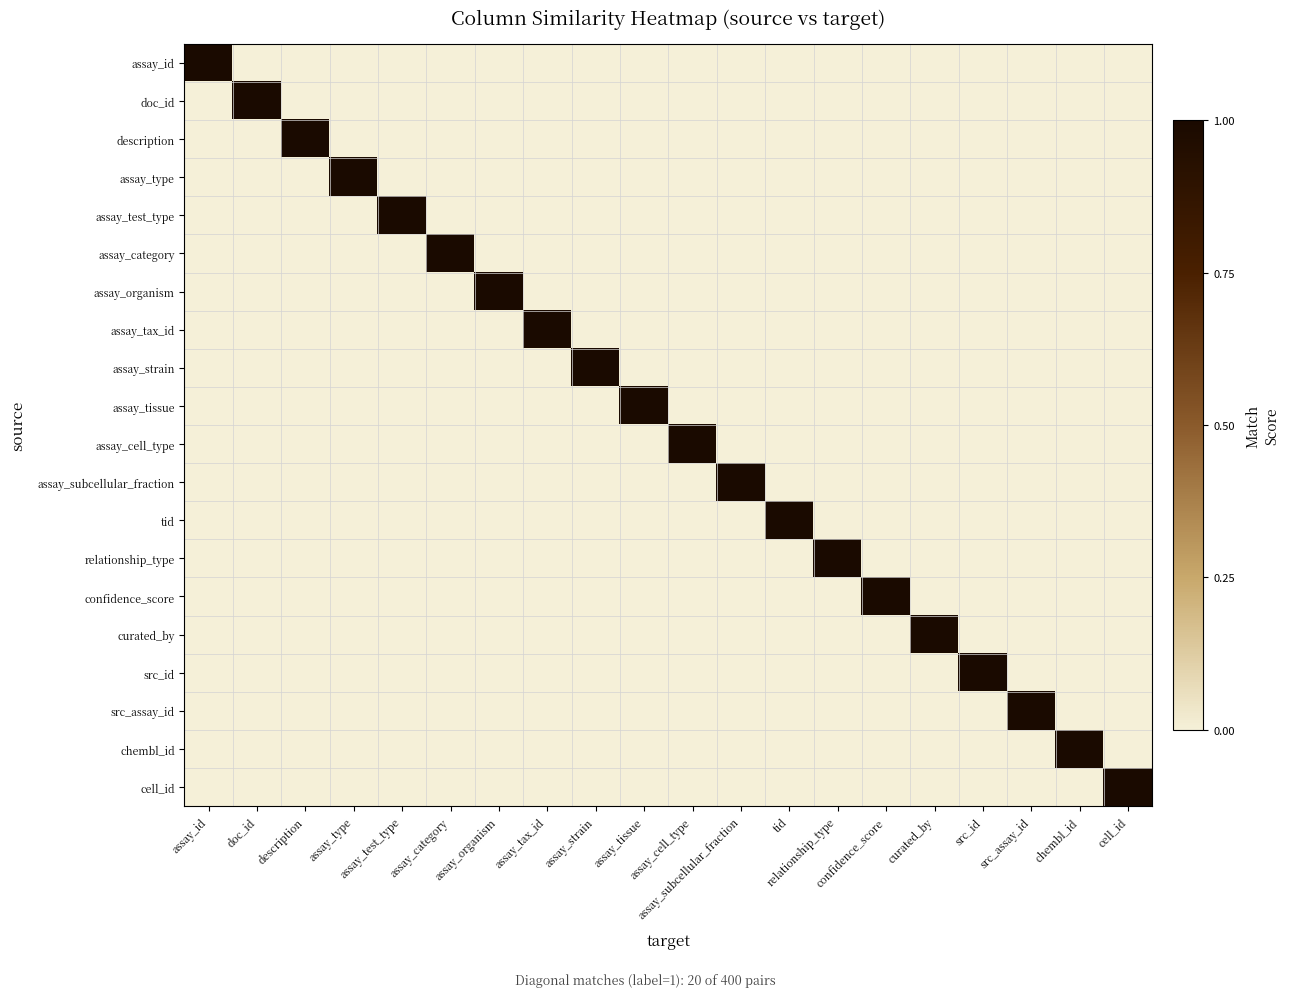

At which category is the sum across all series the highest?

assay_id